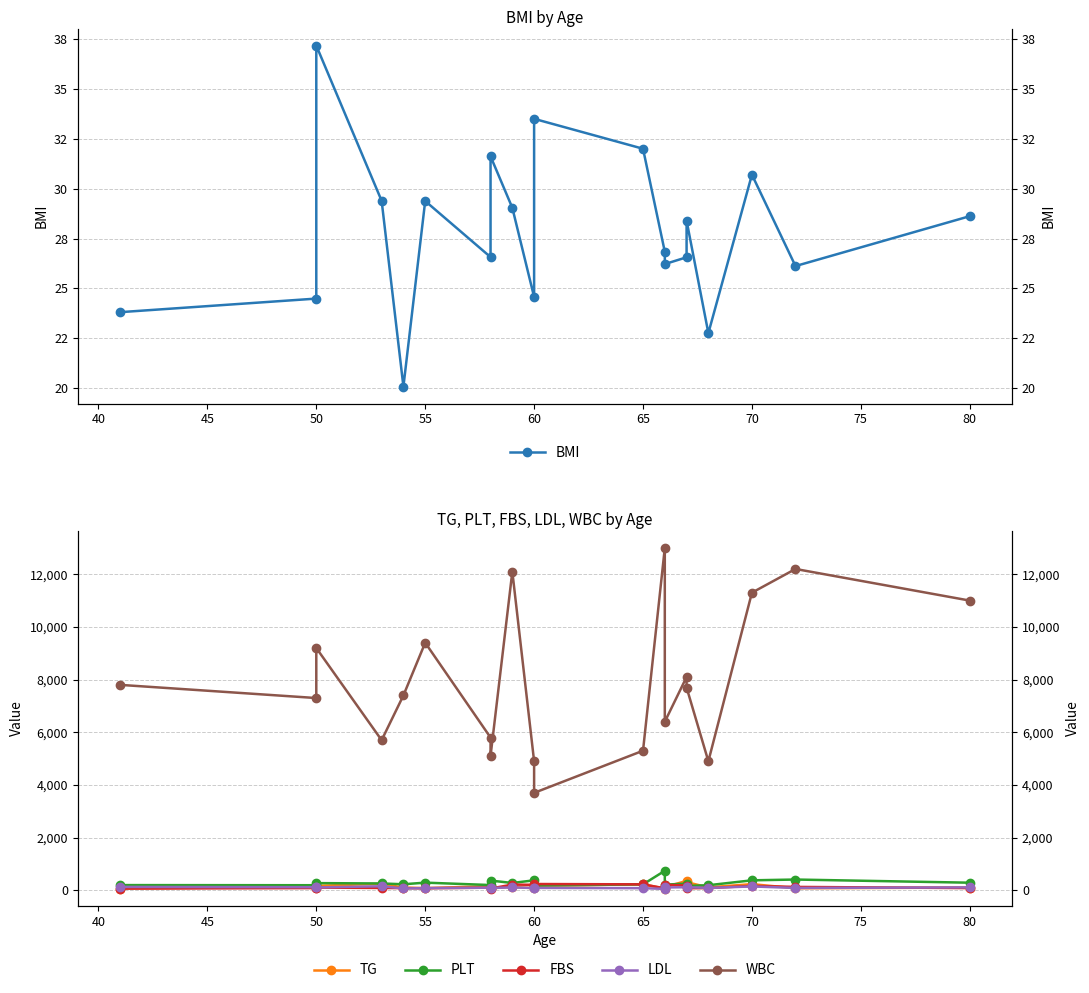

What is the difference between the second highest and minimum values in the FBS series?

162.0